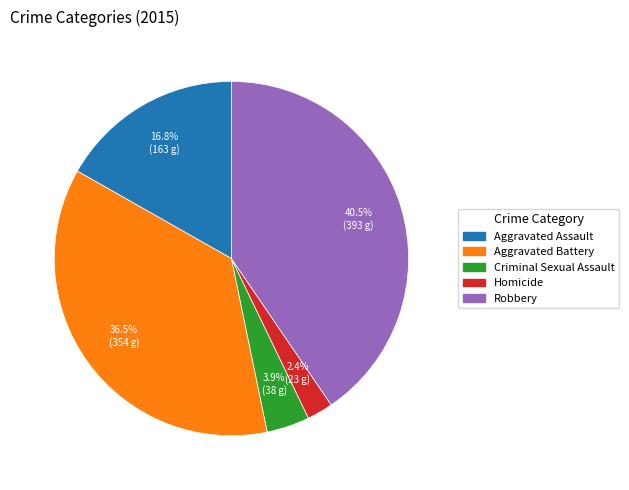

How many segments does this pie chart have?

5